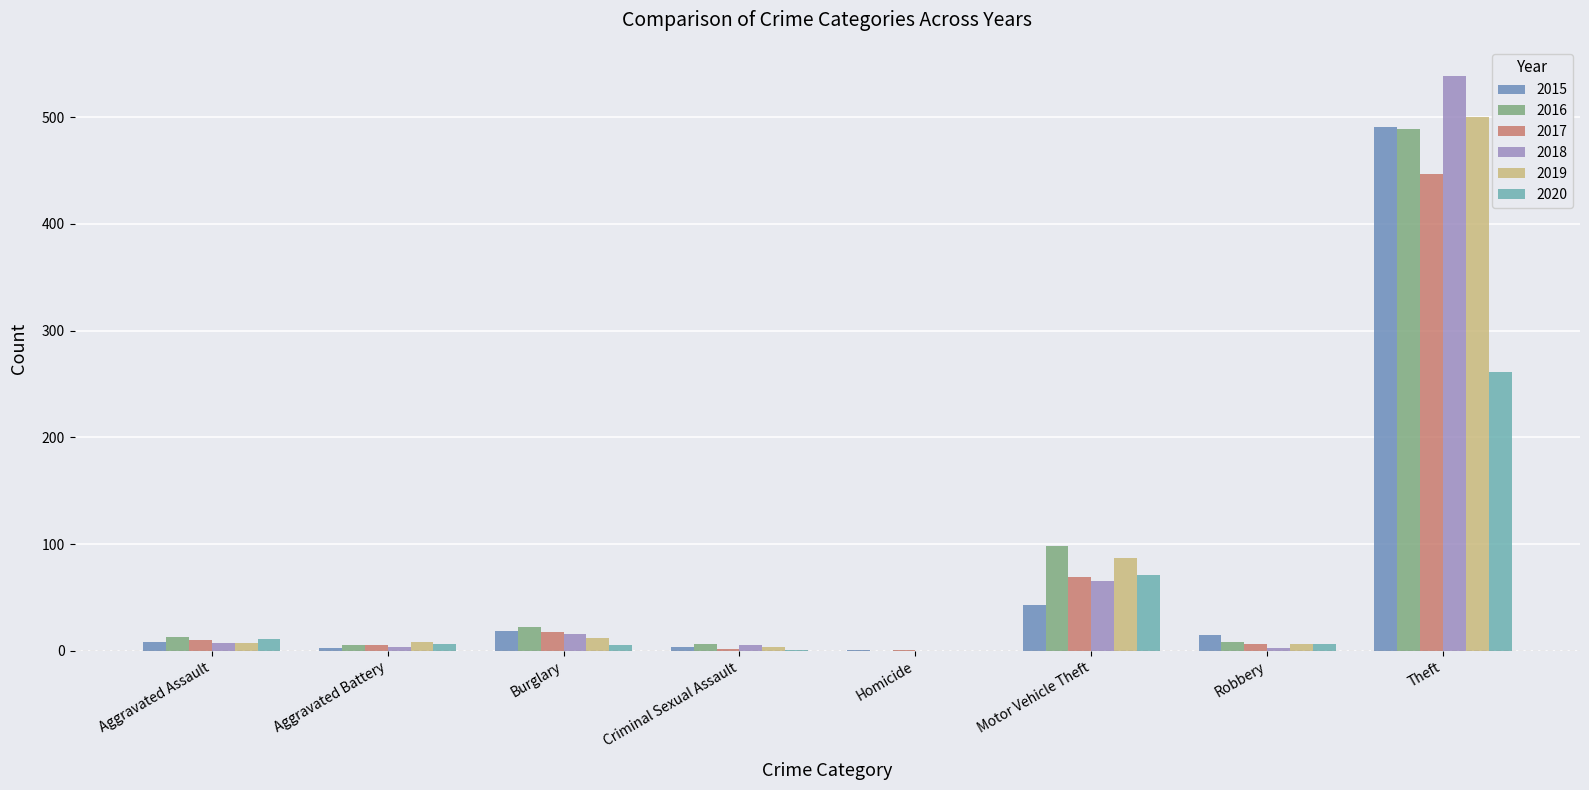

Are the bars horizontal?

No